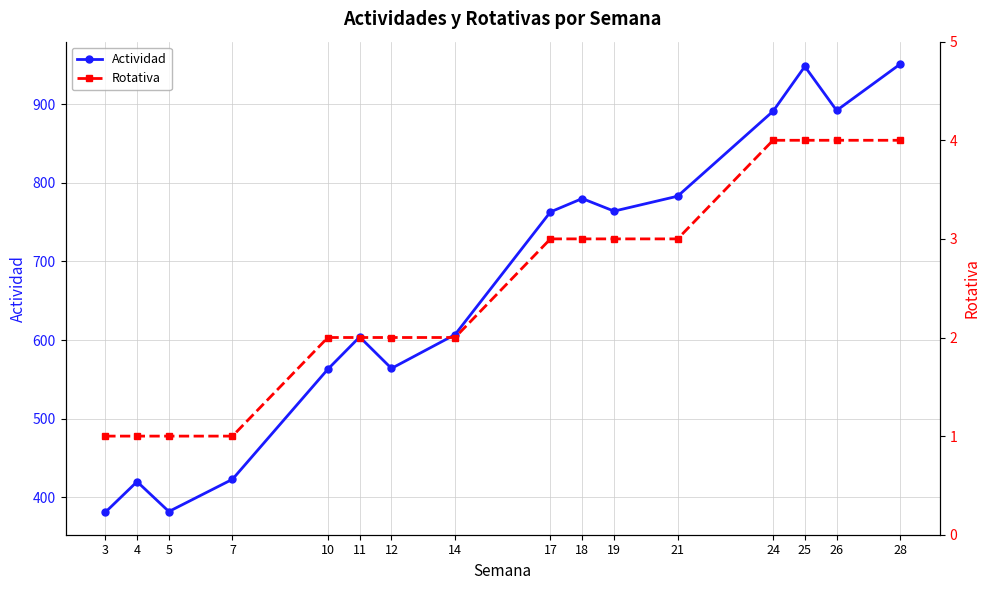

True or false: Actividad and Rotativa cross at least once.

False